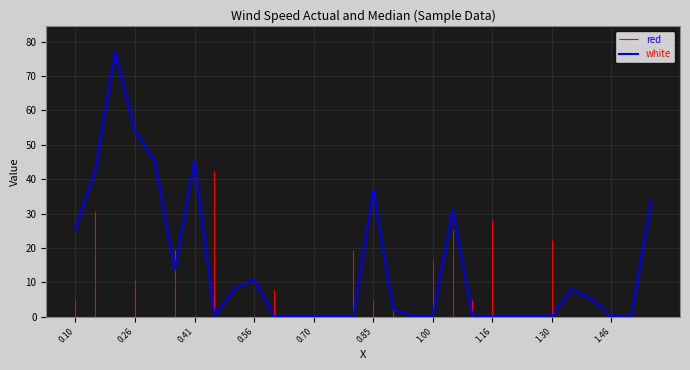

Reading left to right, transcribe all the data shown in this chart.

25.1	42.4	76.9	53.9	45.3	13.6	45.3	0.0	7.8	10.7	0.0	0.0	0.0	0.0	0.0	36.6	2.1	0.0	0.0	30.9	0.0	0.0	0.0	0.0	0.0	7.8	5.0	0.0	0.0	33.7